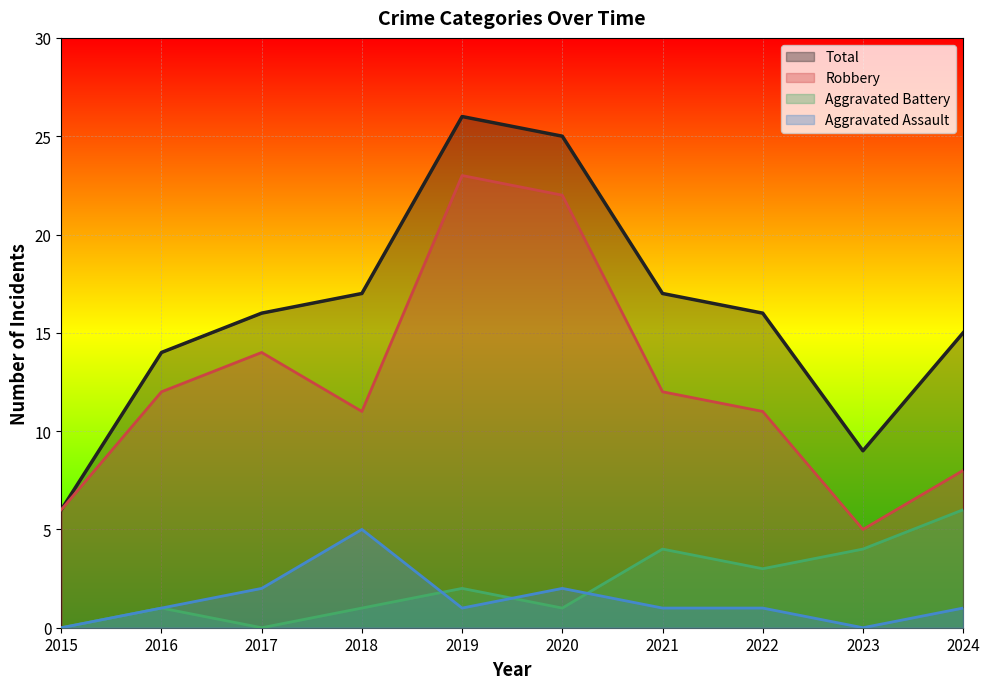

What are all the series names shown in the legend?

Total, Robbery, Aggravated Battery, Aggravated Assault